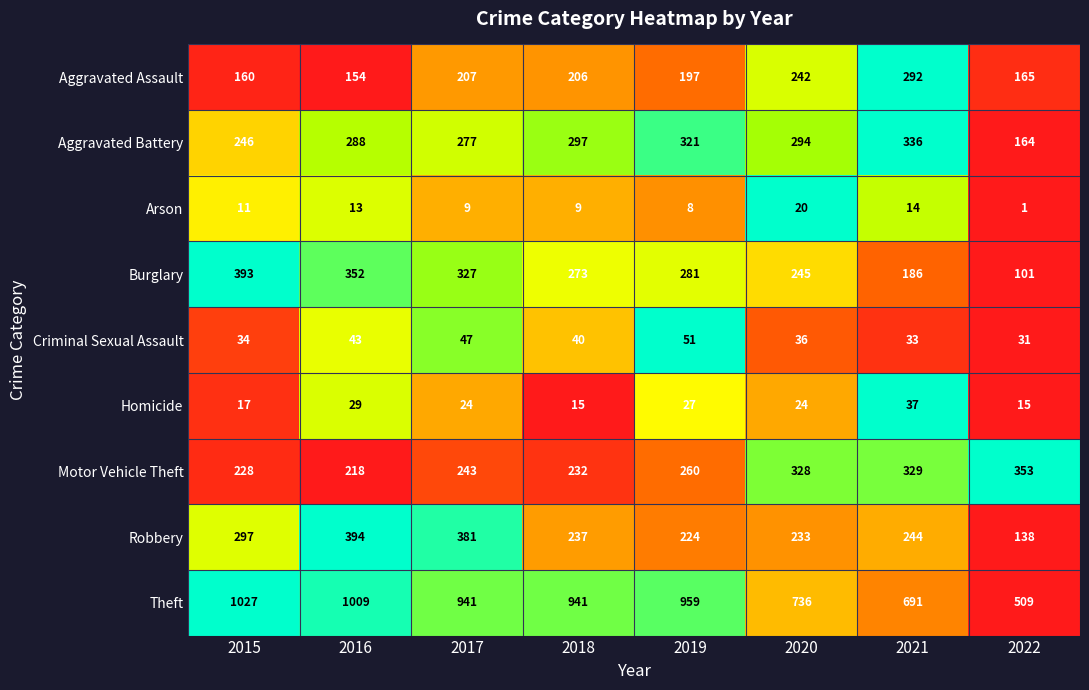

What is the spread (max minus min) of values at 2021?

677